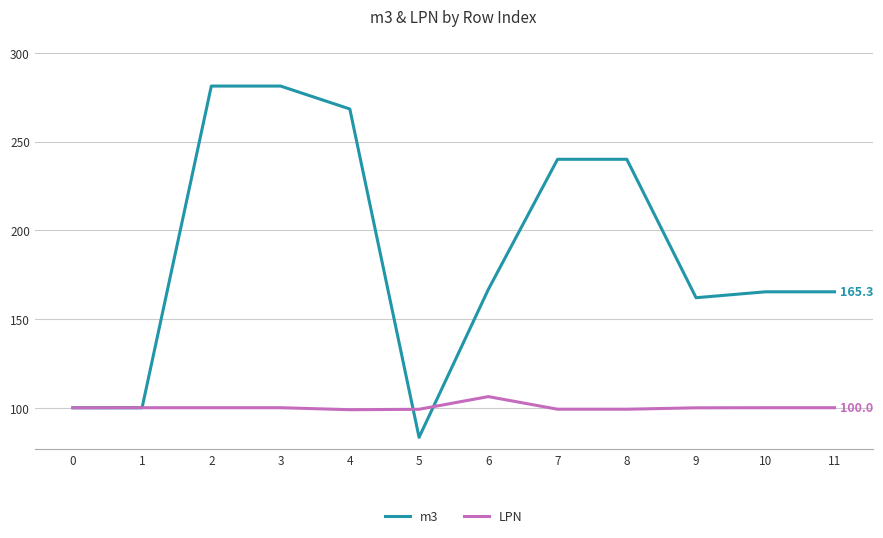

What are all the series names shown in the legend?

m3, LPN